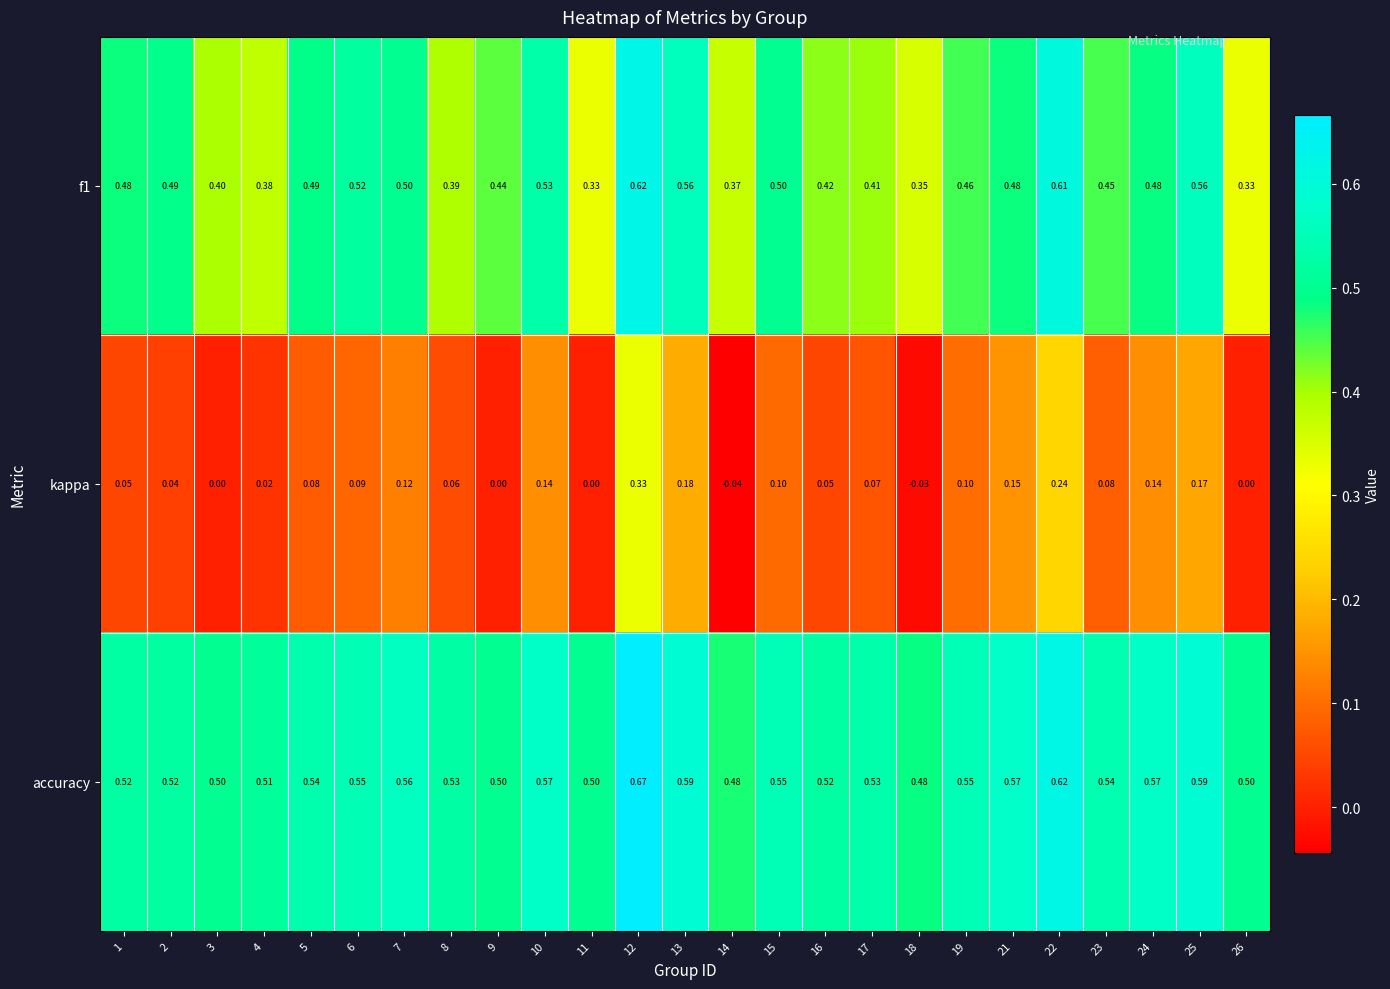

Which series has the largest total across all categories?

accuracy